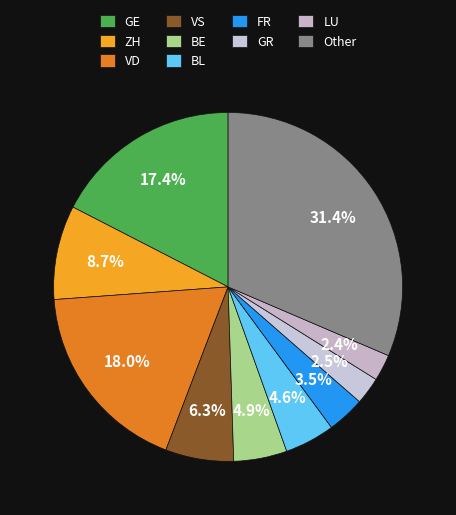

How many segments does this pie chart have?

10